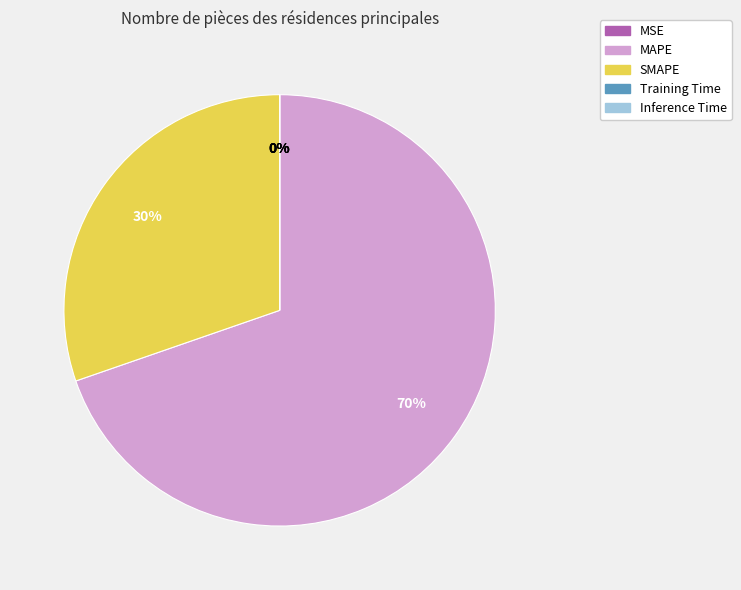

To the nearest percent, what portion does MAPE represent?

70%